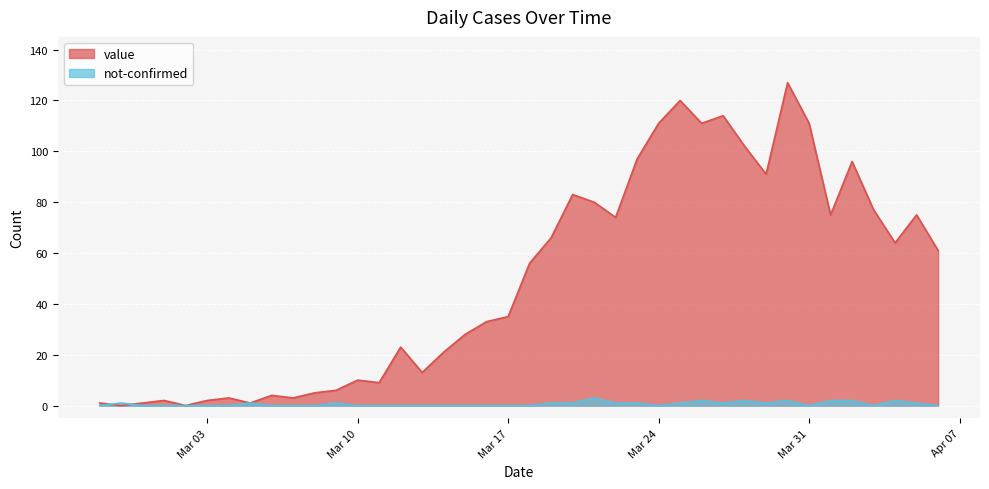

List the series in order of their overall mean, highest first.

value, not-confirmed